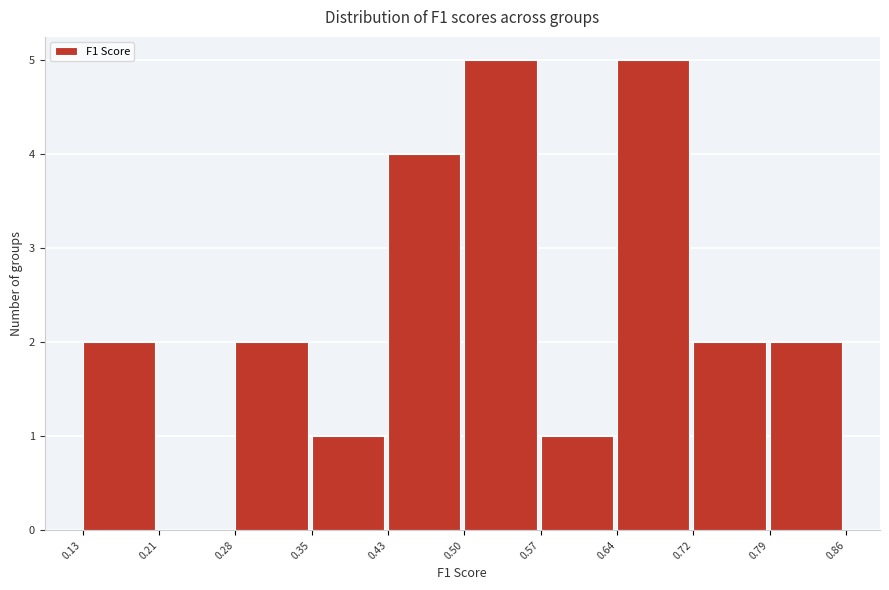

What is the height of the bar covering 0.43 to 0.50 on the x-axis? The values are not printed on the chart, so give them approximately, as read against the axis.

4